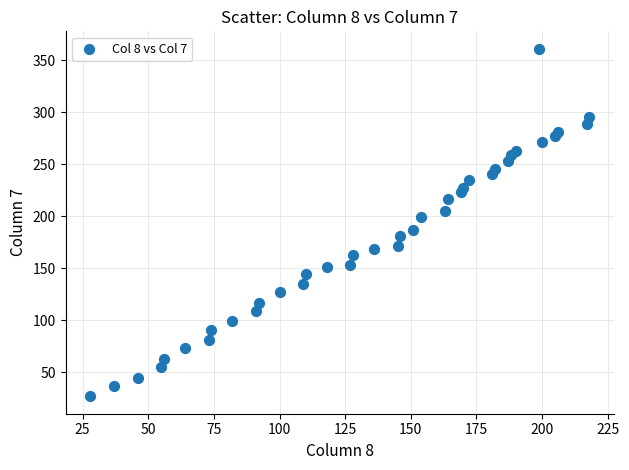

What is the range of Y values (max minus min)?

334